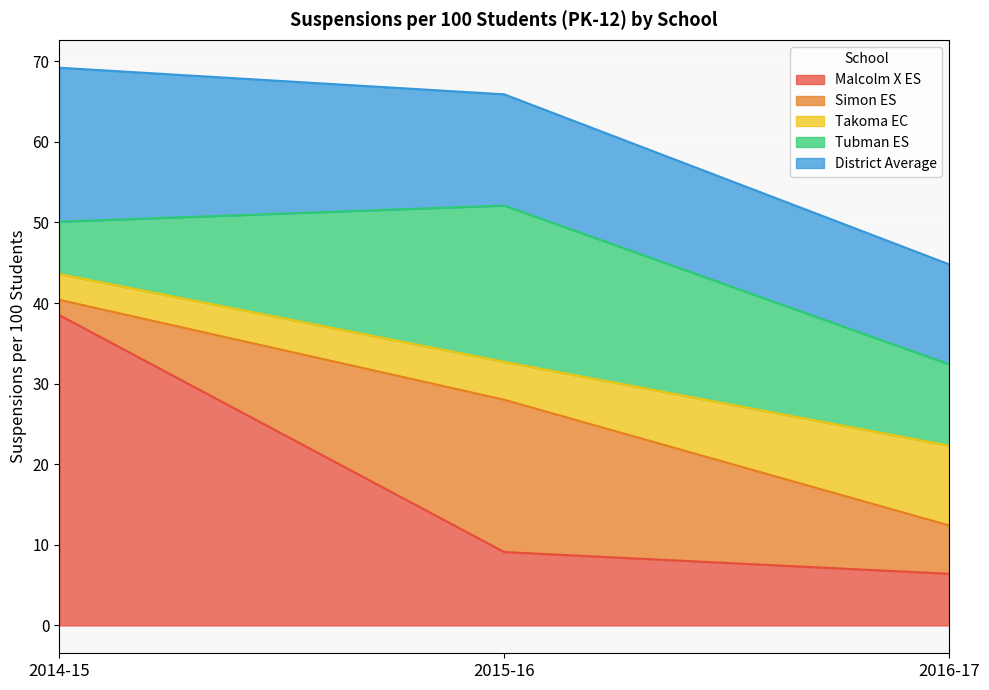

Between 2015-16 and 2014-15, which is larger?

2014-15